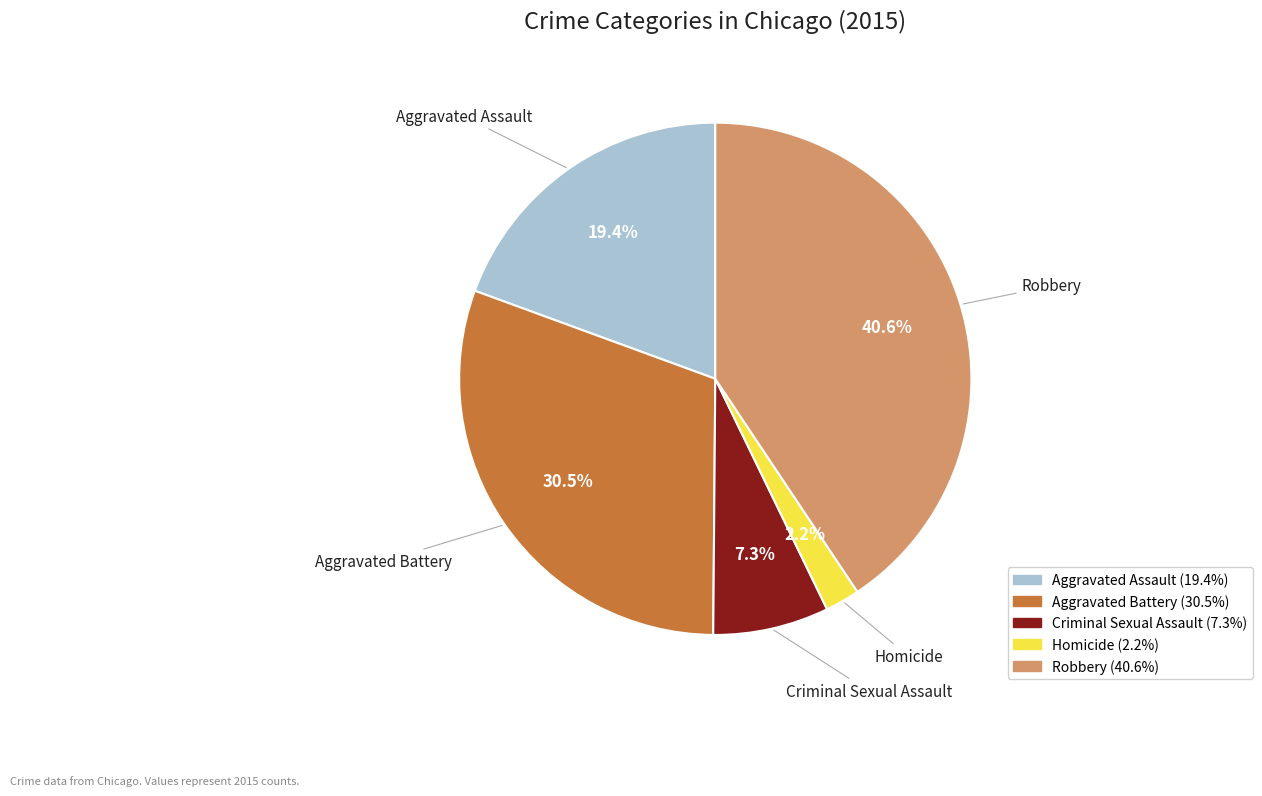

How many slices are in this pie chart?

5